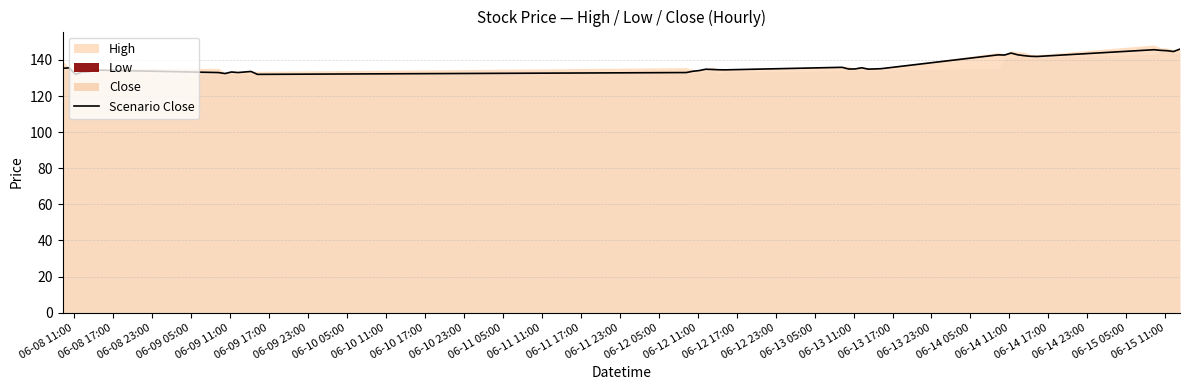

What is the minimum value for Scenario Close?

132.0